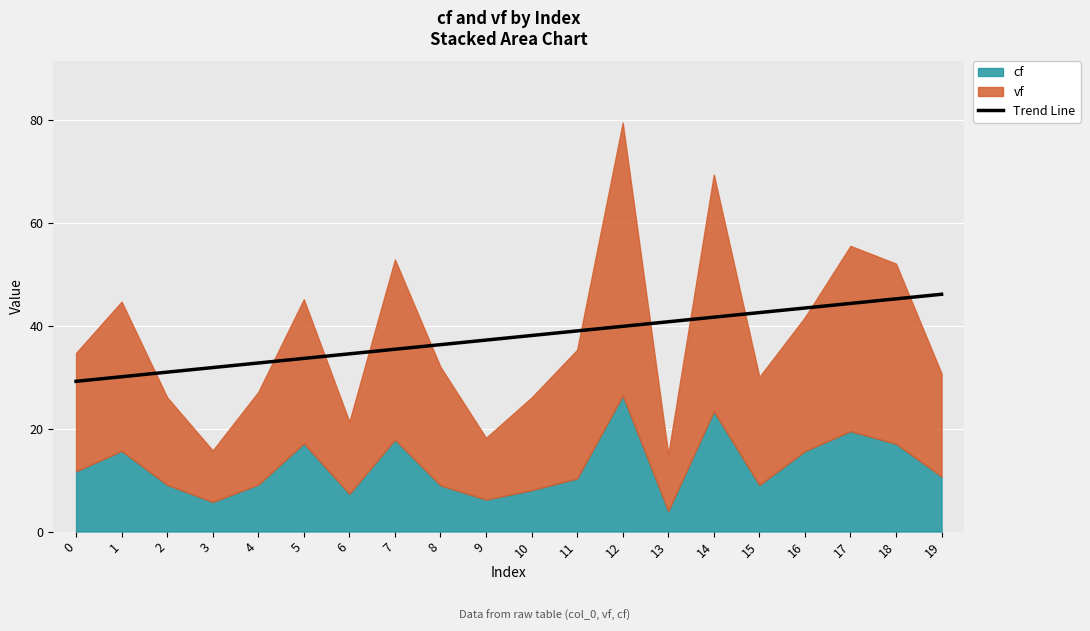

Is it true that Trend Line equals 44.3 at 17?

True